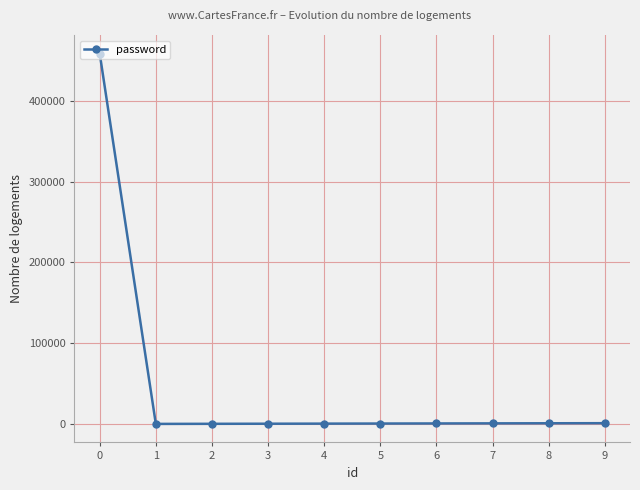

What is the difference between the maximum and minimum values?

458516